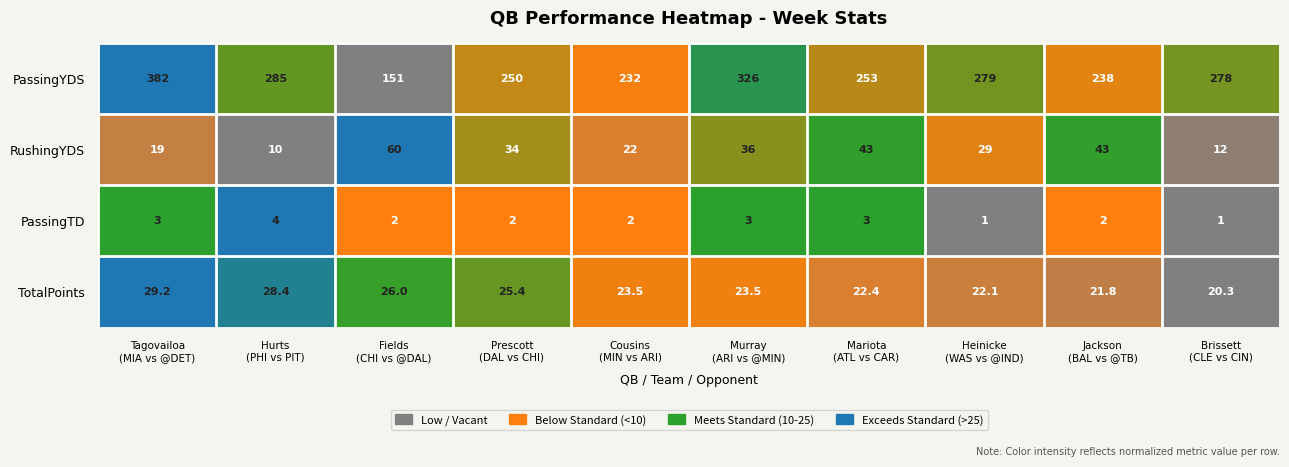

Rank the series at Hurts
(PHI vs PIT) from lowest to highest value.

PassingTD, RushingYDS, TotalPoints, PassingYDS